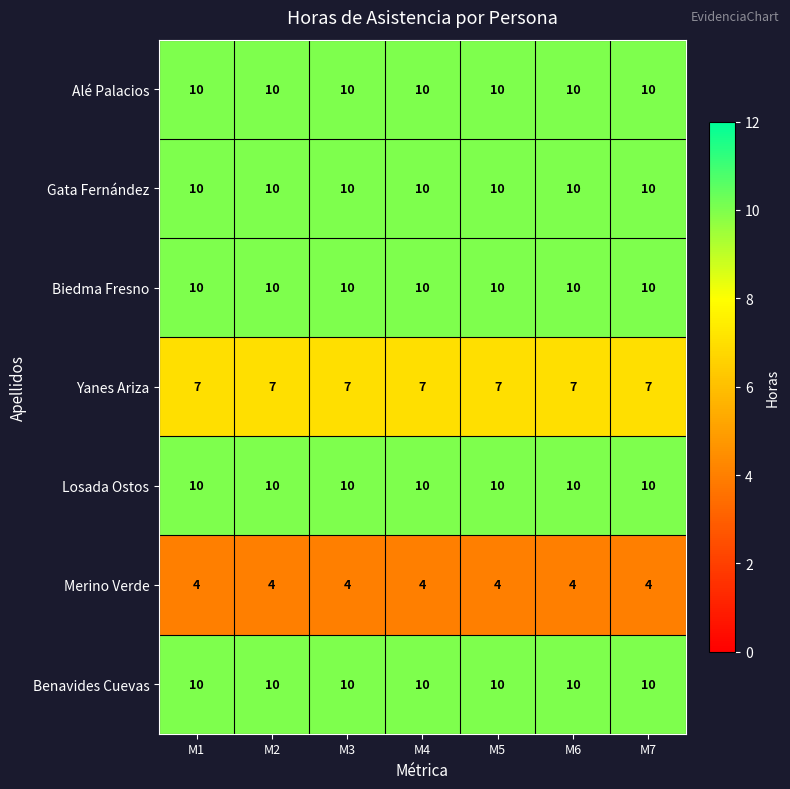

What is the spread (max minus min) of values at M3?

6